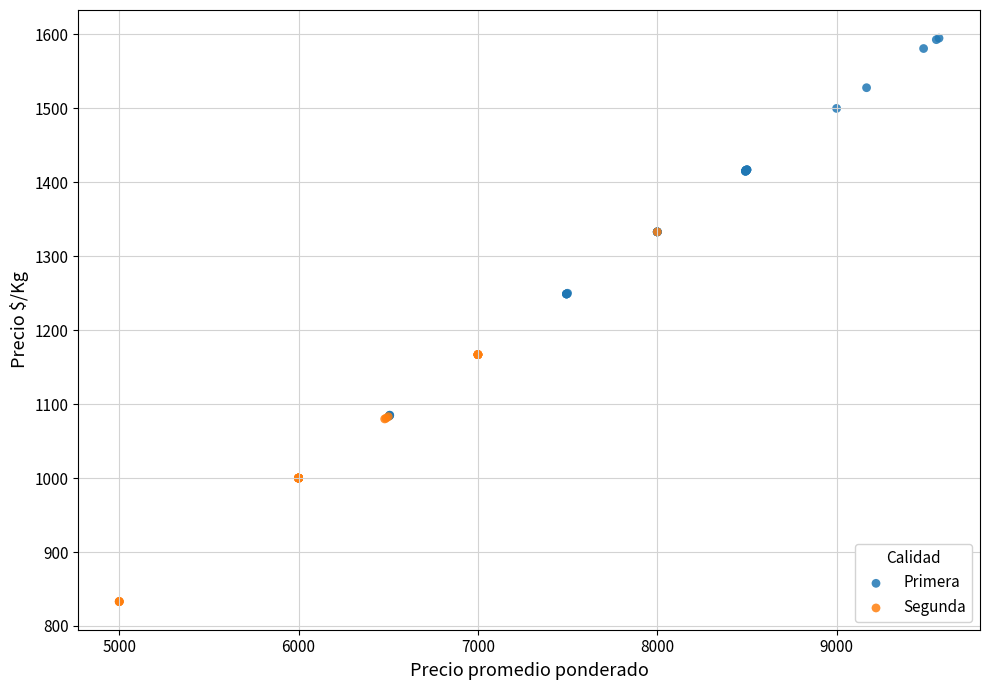

Which series contains the lowest Y value?

Segunda